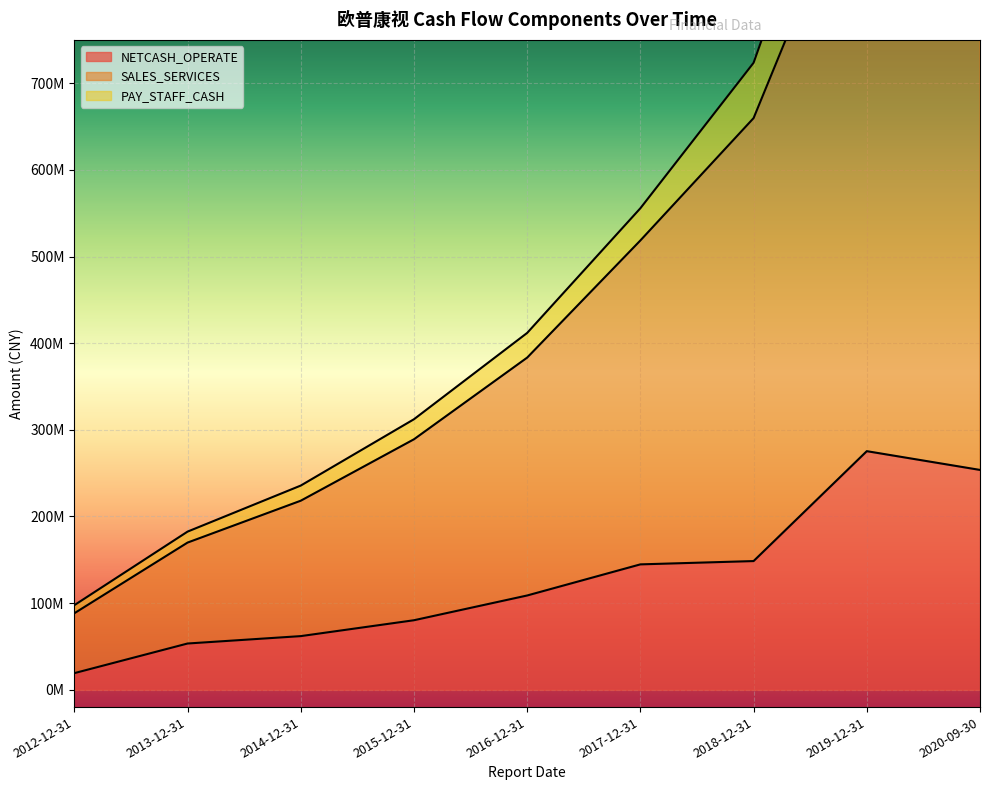

What is the total value across all series at 2020-09-30?

2108646936.0